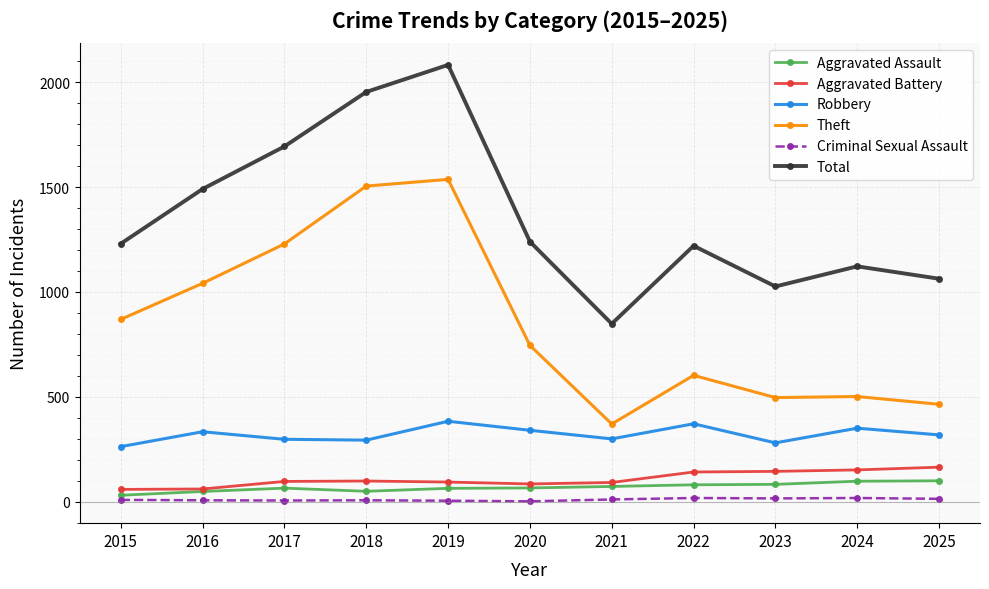

How many lines are shown in the chart?

6